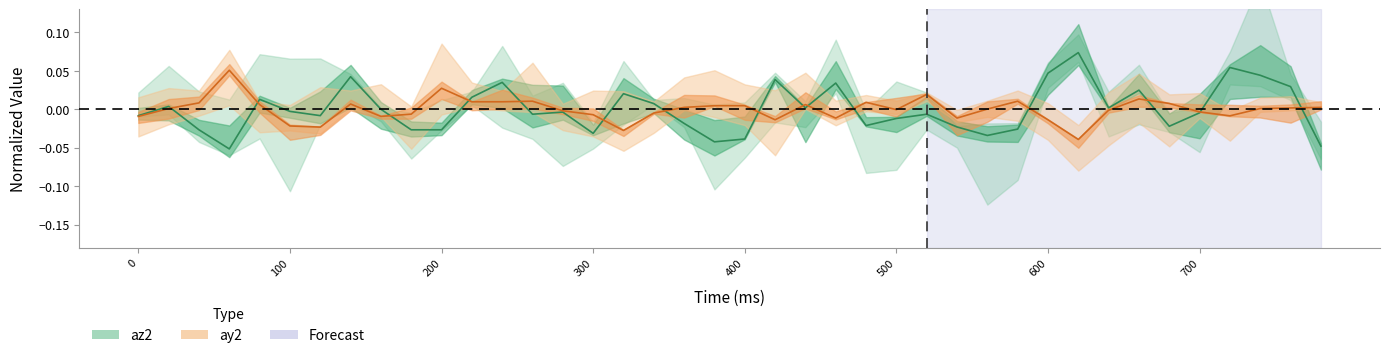

Count the number of data series in this chart.

2